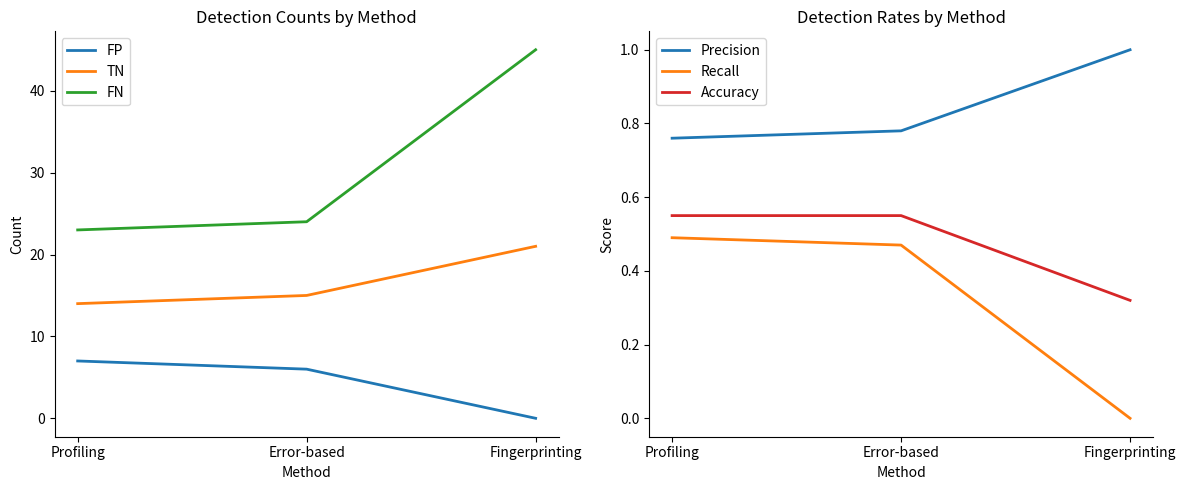

True or false: Recall has a value of 0.5 at Error-based.

True